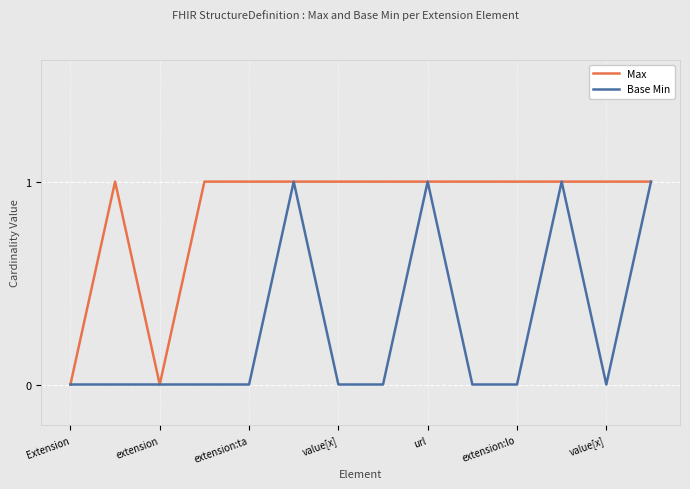

True or false: Base Min has more than 0 points higher than both neighbors.

True